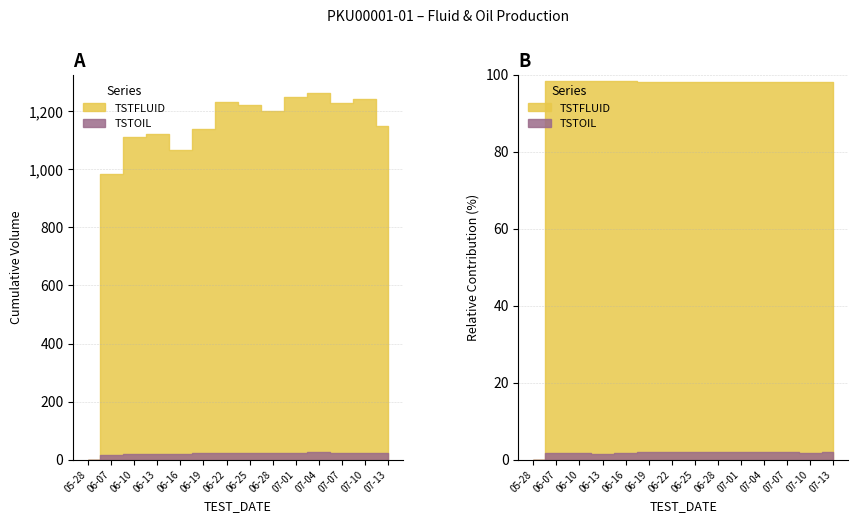

Where is the first local maximum for TSTFLUID?

2023-06-13